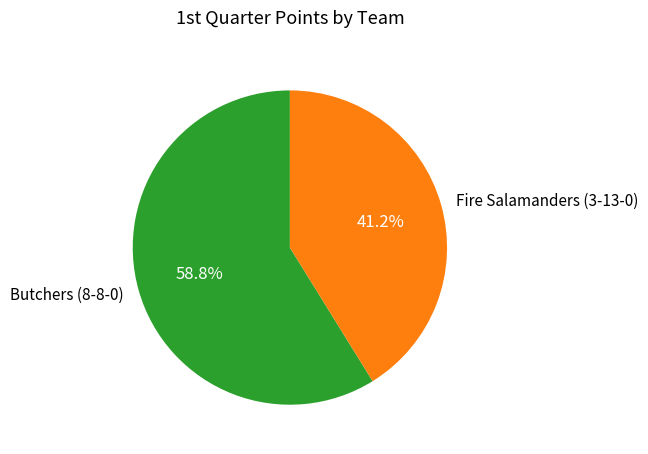

Is it true that Butchers (8-8-0) is 65% of the pie?

False